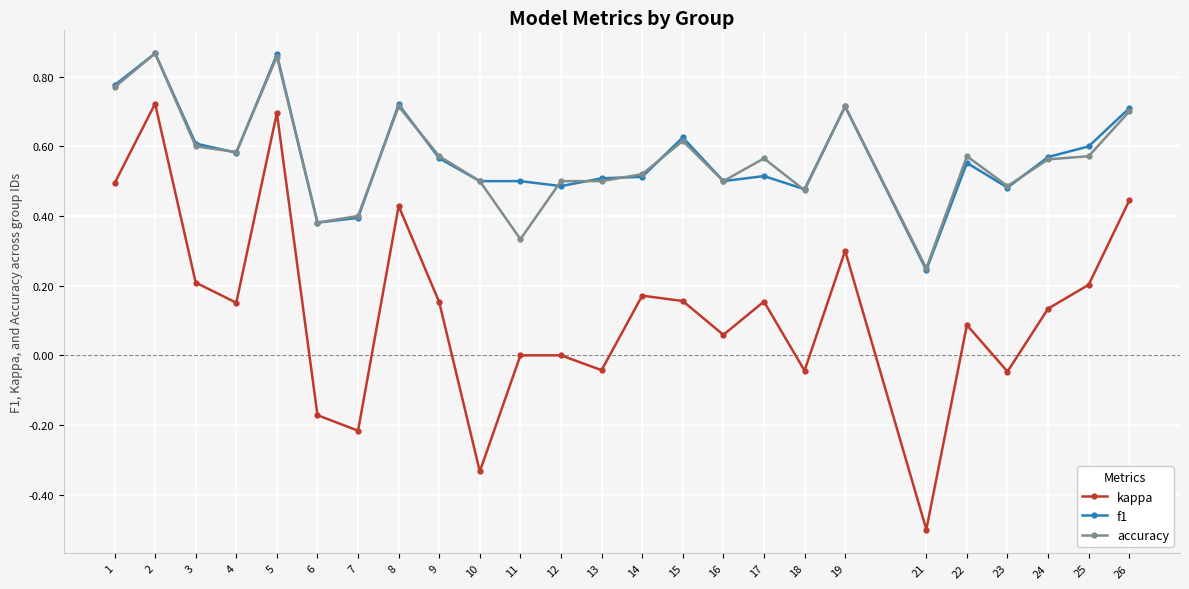

Is the value of kappa at 22 greater than the value of accuracy at 12?

No